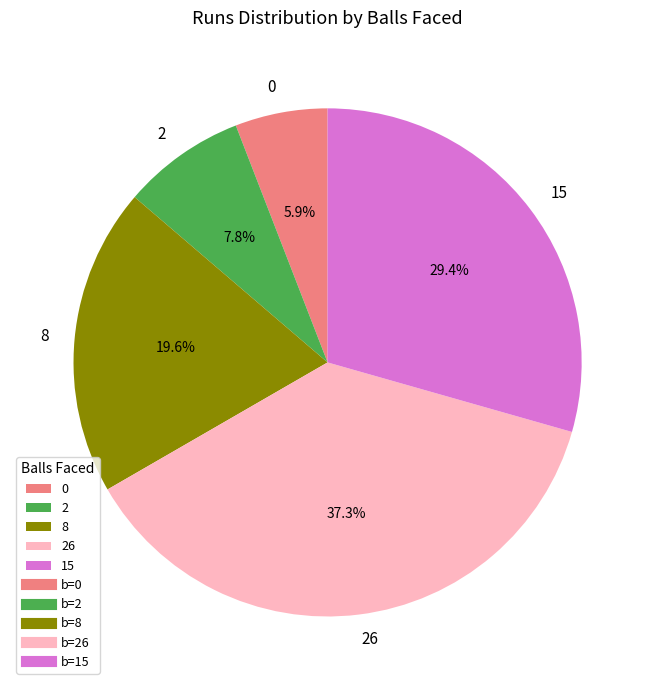

Does any single category account for the majority?

No